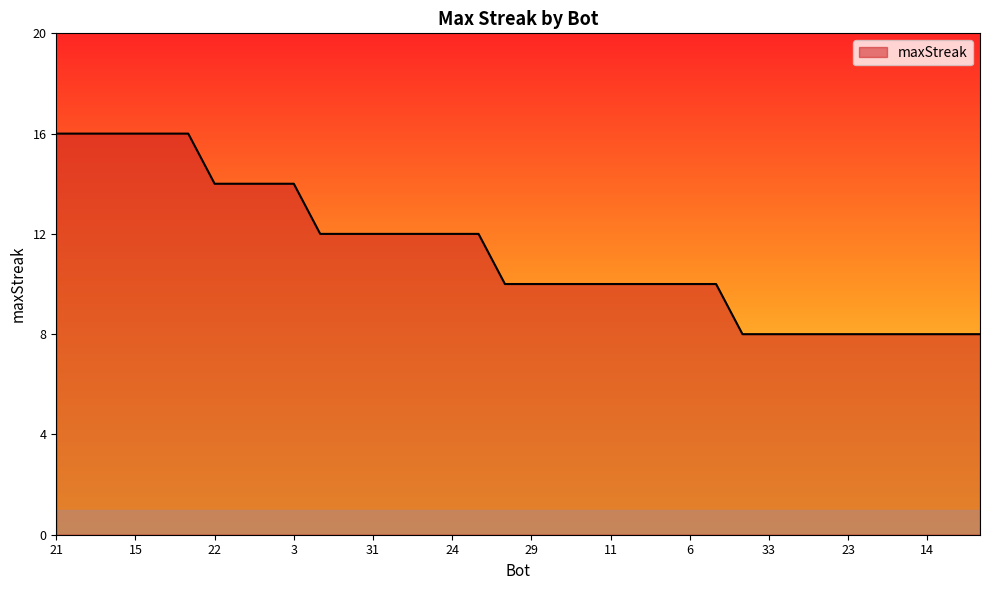

What is the difference between the maximum and minimum values?

8